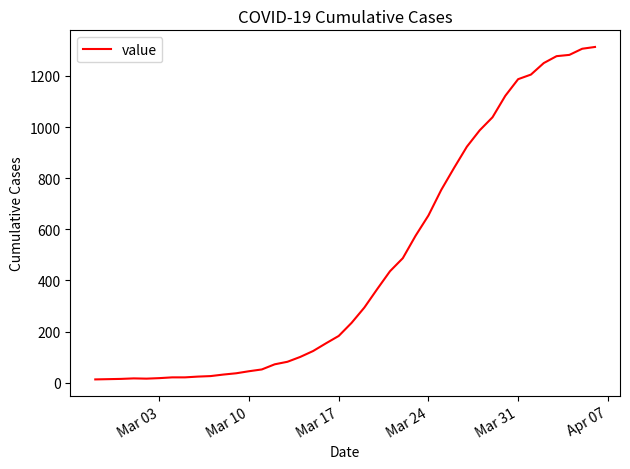

What is the difference between the maximum and minimum values?

1300